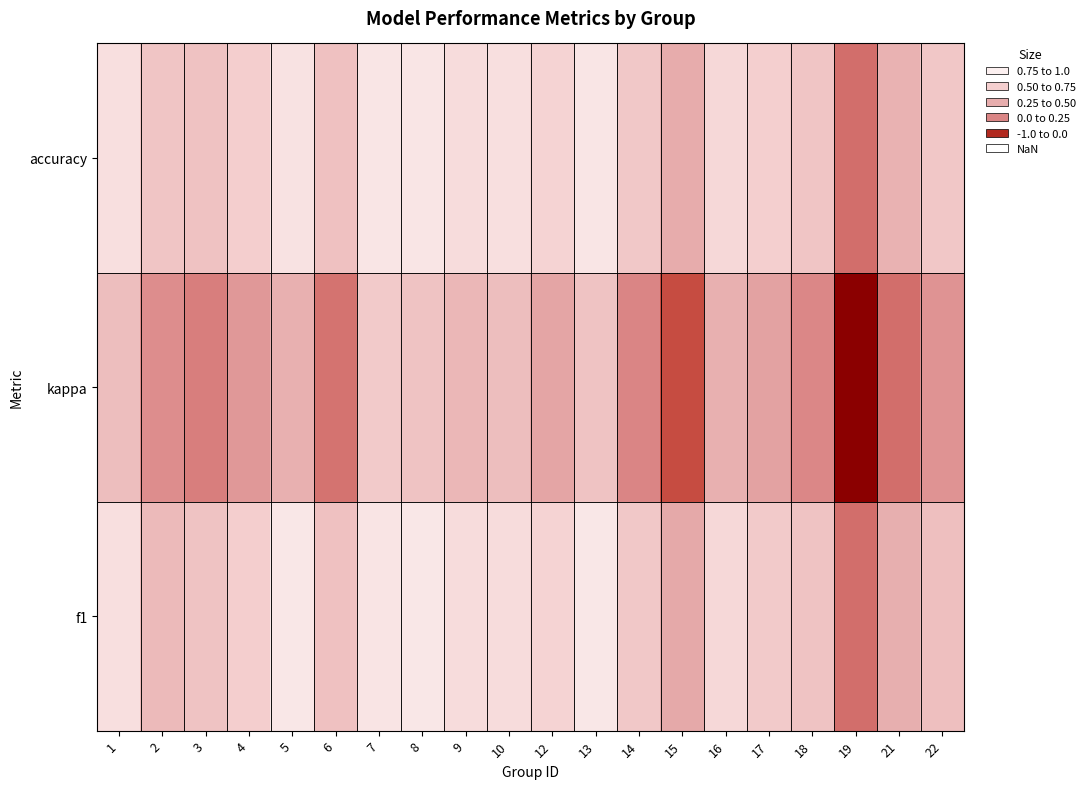

Reading left to right, what are all the values shown in this chart?

f1: 1=0.8	2=0.5	3=0.5	4=0.6	5=0.8	6=0.5	7=0.8	8=0.8	9=0.7	10=0.7	12=0.7	13=0.8	14=0.6	15=0.4	16=0.7	17=0.6	18=0.5	19=0.0	21=0.4	22=0.5
kappa: 1=0.5	2=0.2	3=0.1	4=0.2	5=0.4	6=0.0	7=0.6	8=0.5	9=0.5	10=0.5	12=0.3	13=0.5	14=0.1	15=-0.2	16=0.4	17=0.3	18=0.1	19=-1.0	21=0.0	22=0.2
accuracy: 1=0.8	2=0.6	3=0.5	4=0.6	5=0.8	6=0.5	7=0.8	8=0.8	9=0.7	10=0.8	12=0.7	13=0.8	14=0.6	15=0.4	16=0.7	17=0.6	18=0.6	19=0.0	21=0.4	22=0.6